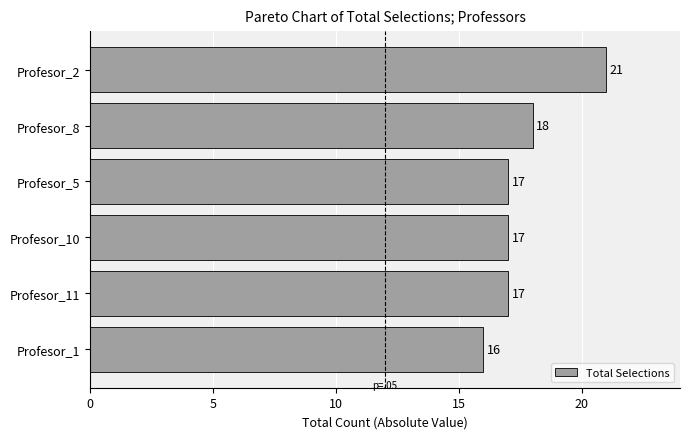

Reading bottom to top, what are all the values shown in this chart?

16	17	17	17	18	21